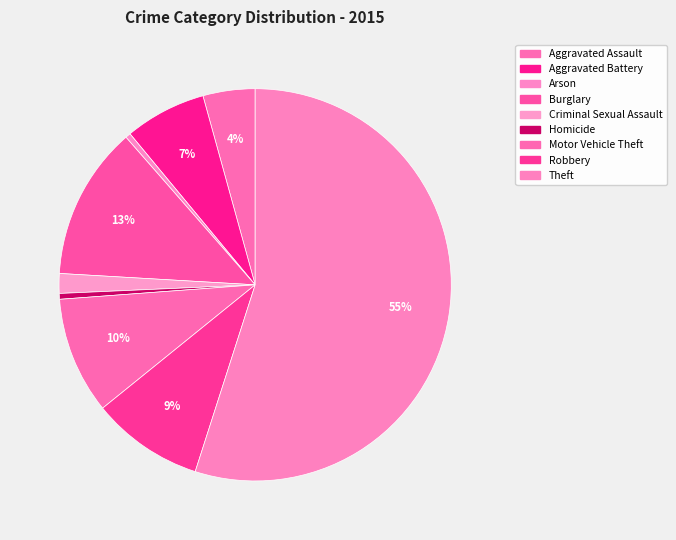

Which category has the biggest portion of the pie?

Theft